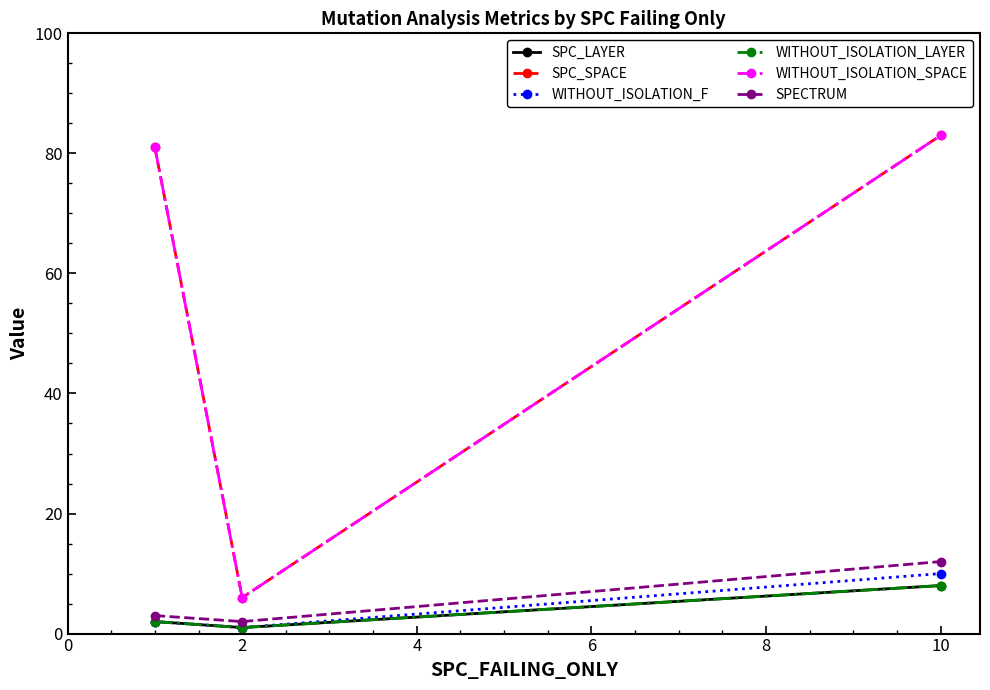

Does the chart have visible grid lines?

No